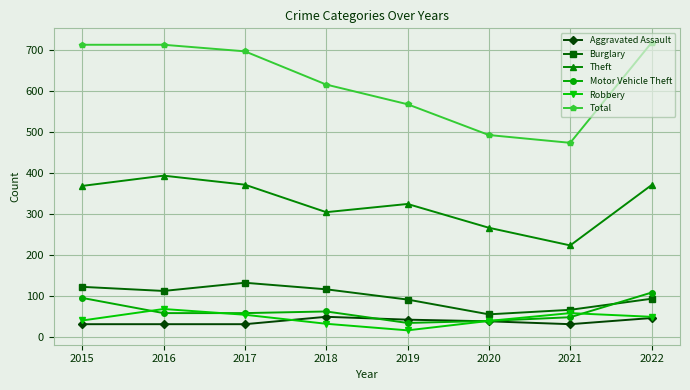

True or false: Theft and Total cross at least once.

False